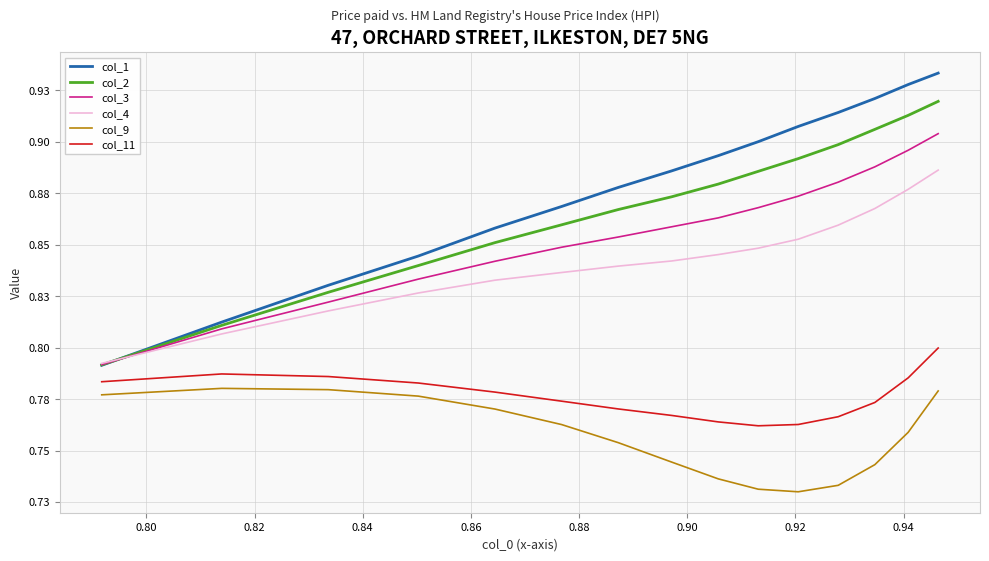

How many col_1 values are between 0 and 1?

15